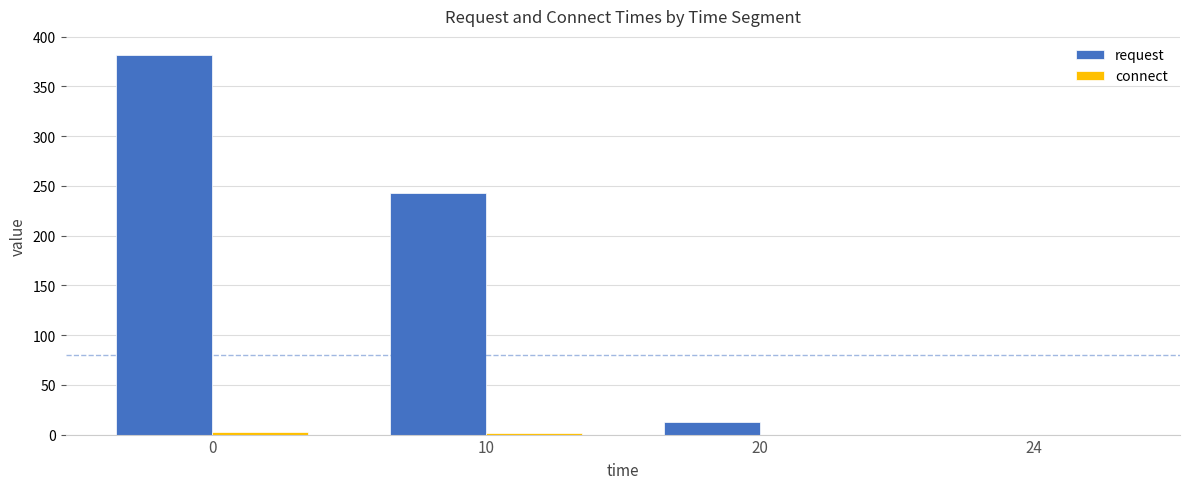

Are the bars grouped side by side (vs. stacked)?

Yes